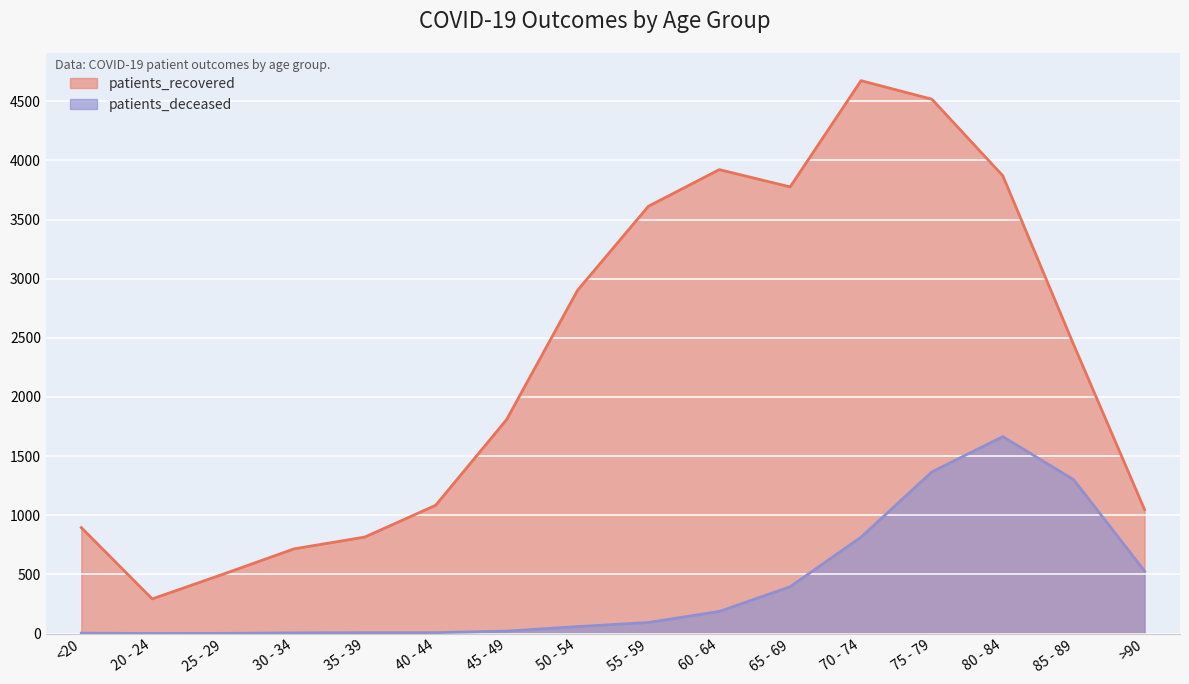

What is the value of the patients_recovered point at the 16th from the left?

1048